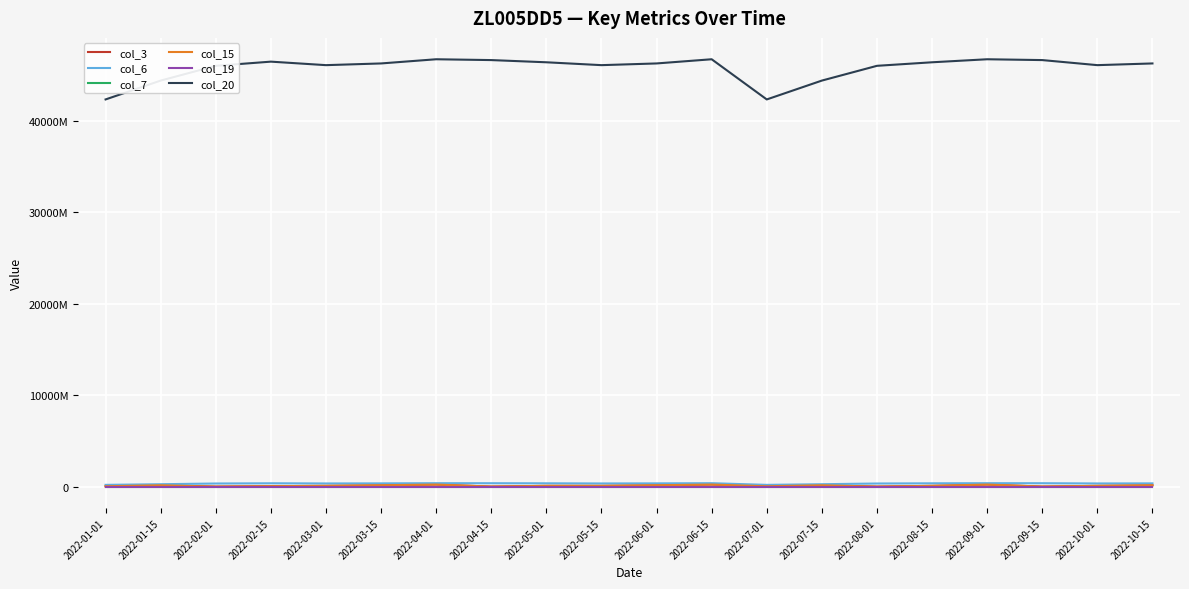

Rank the series at 2022-10-15 from lowest to highest value.

col_19, col_7, col_3, col_15, col_6, col_20